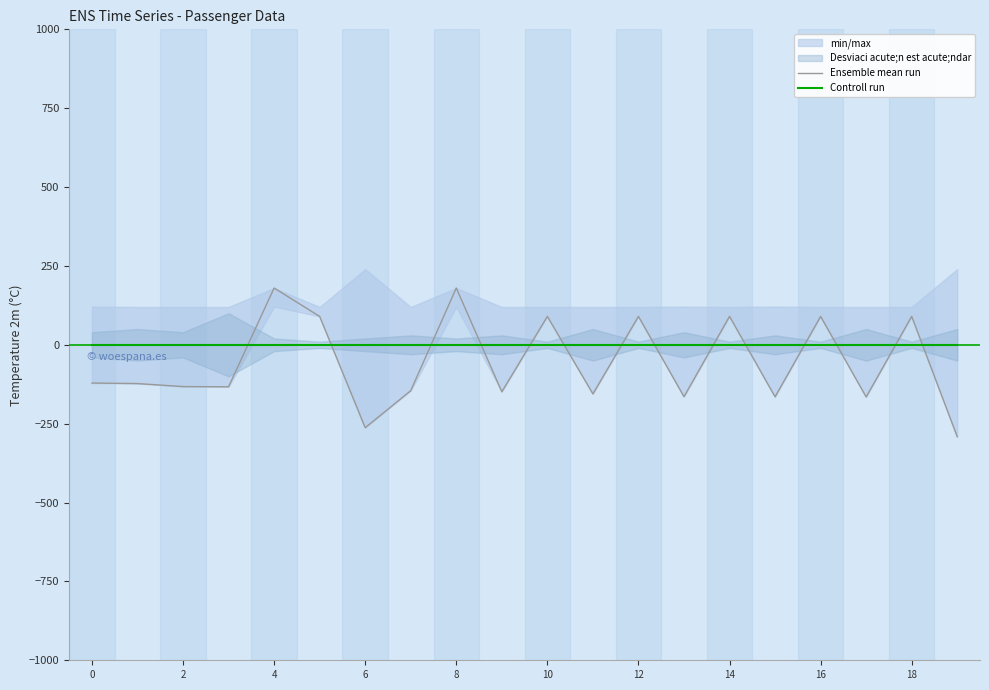

Which series has the largest range (max minus min)?

Ensemble mean run